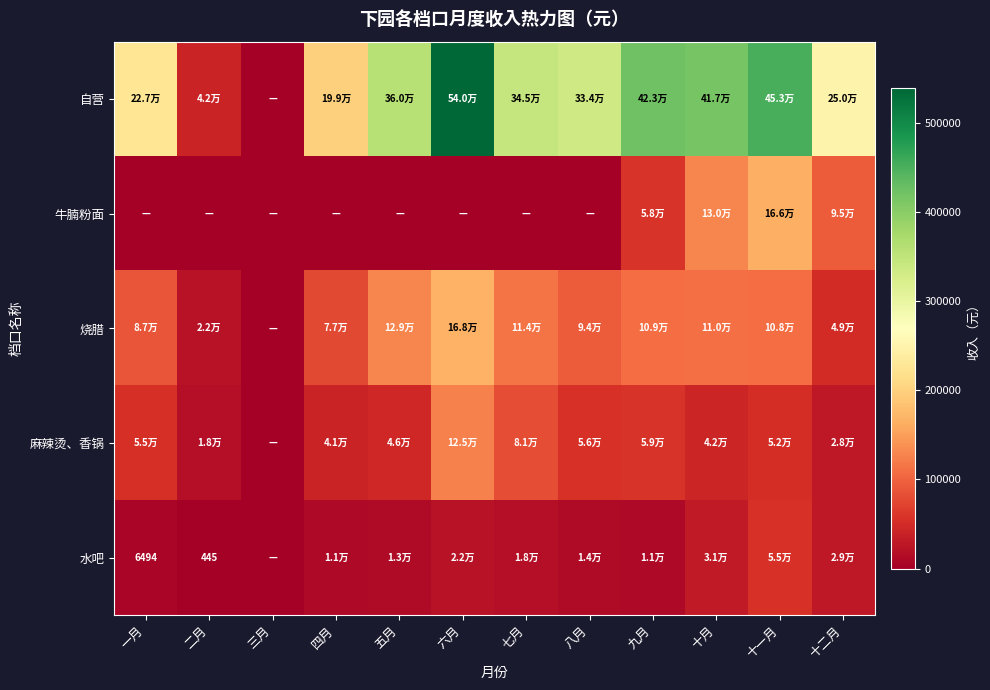

How many values in the 烧腊 series exceed 108485?

5